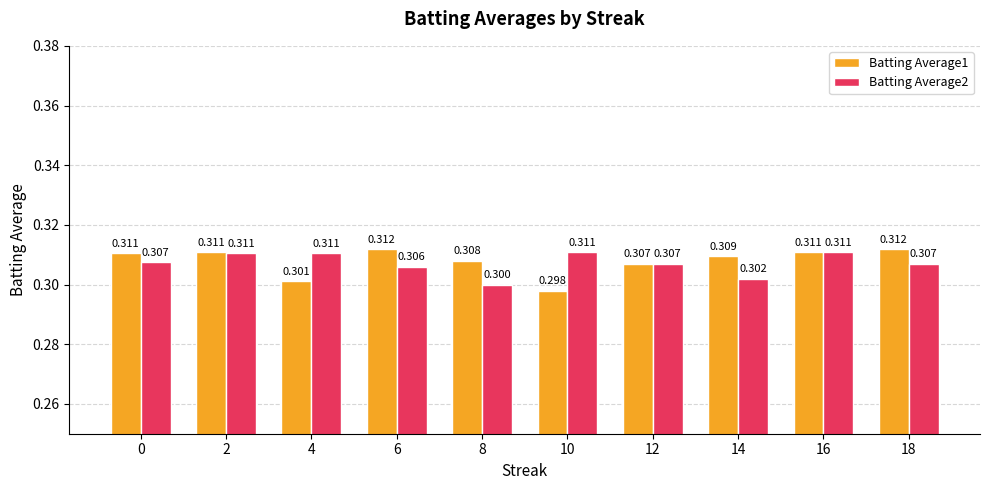

Between 6 and 8, which series saw the biggest shift?

Batting Average2